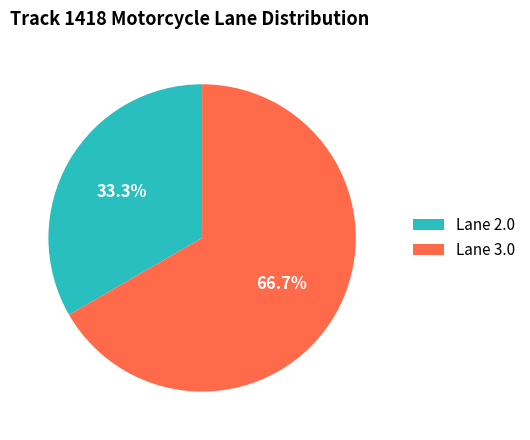

What is the ratio of the value at Lane 3.0 to the value at Lane 2.0?

2.0